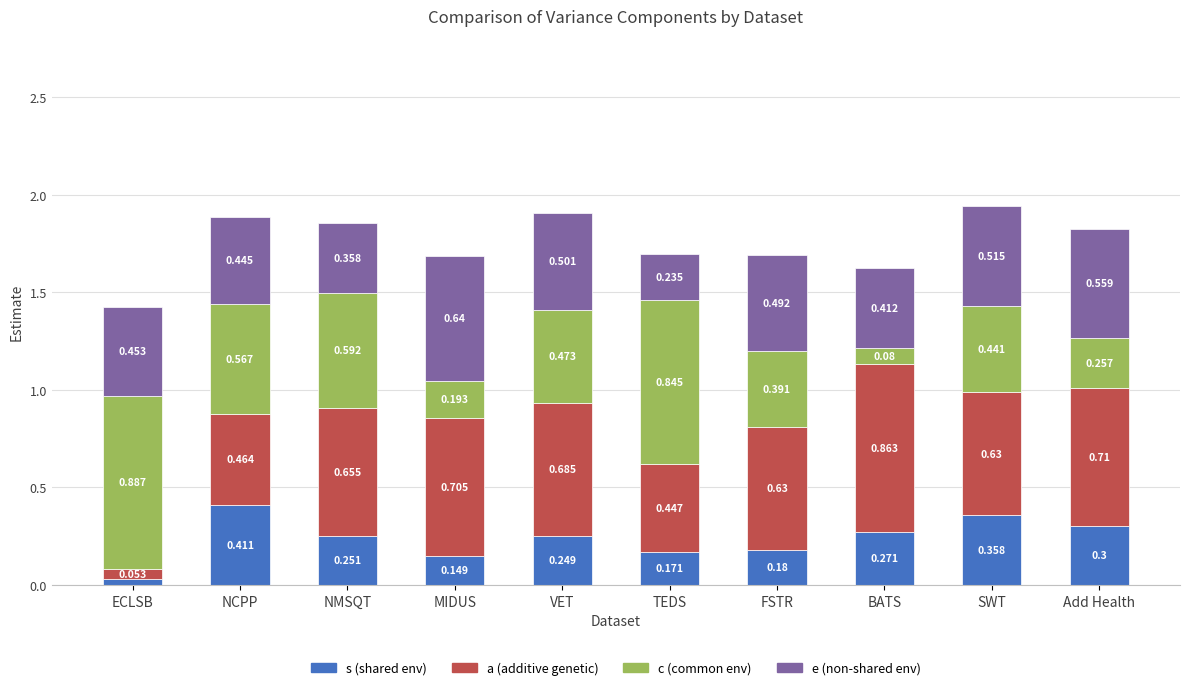

At which category is the sum across all series the highest?

SWT